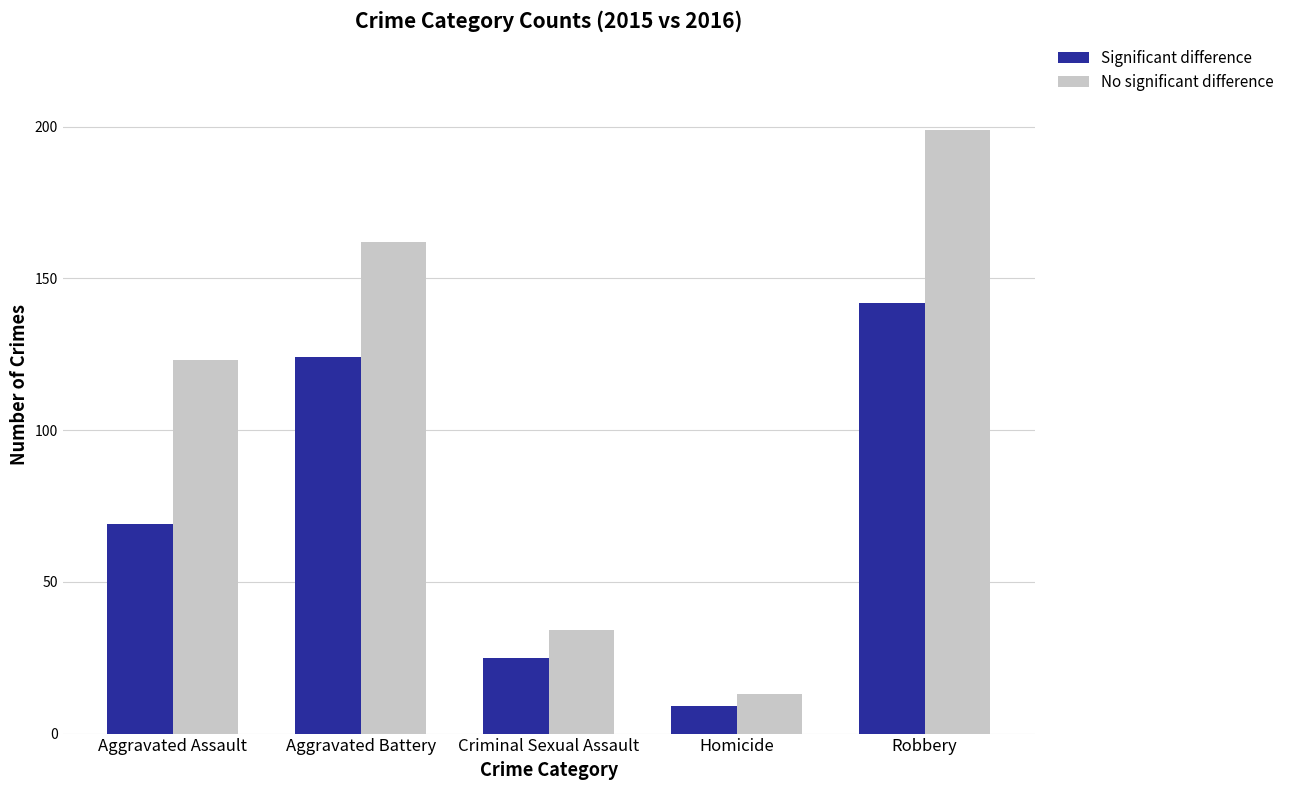

What is the value of the Significant difference bar at the 2nd from the left?

124